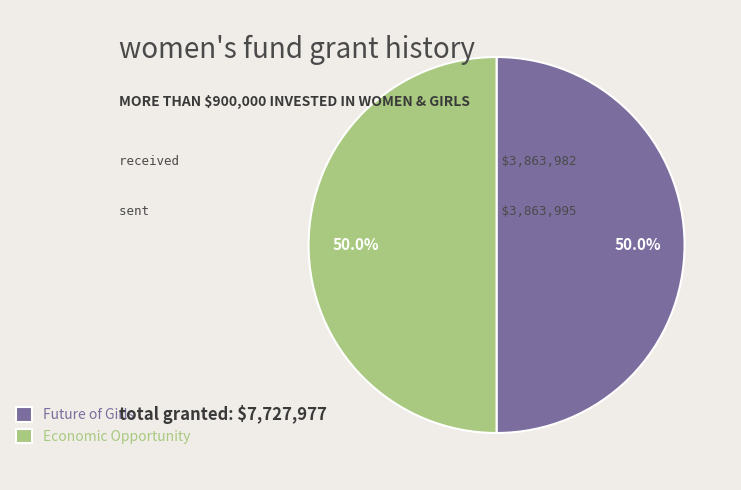

Approximately how many times larger is the value at Future of Girls compared to Economic Opportunity?

1.0